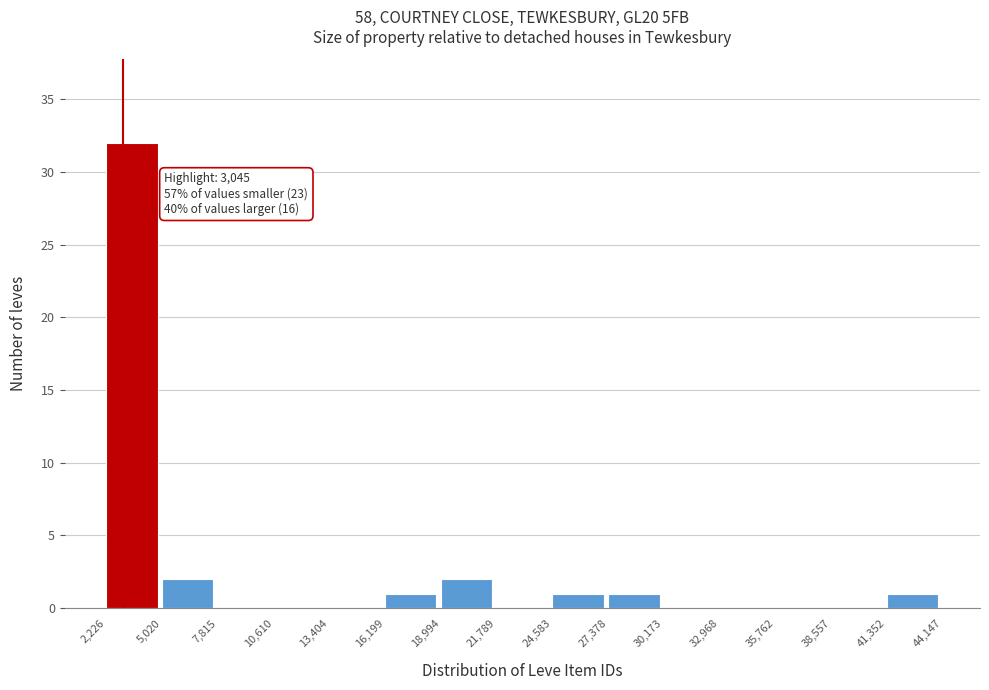

Which range on the x-axis has the tallest bar?

2,226 to 5,020